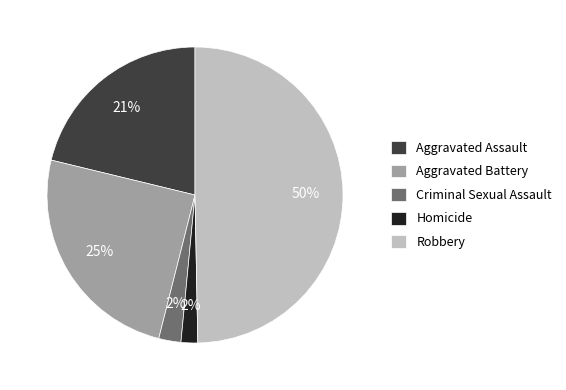

Count the number of slices in the pie.

5